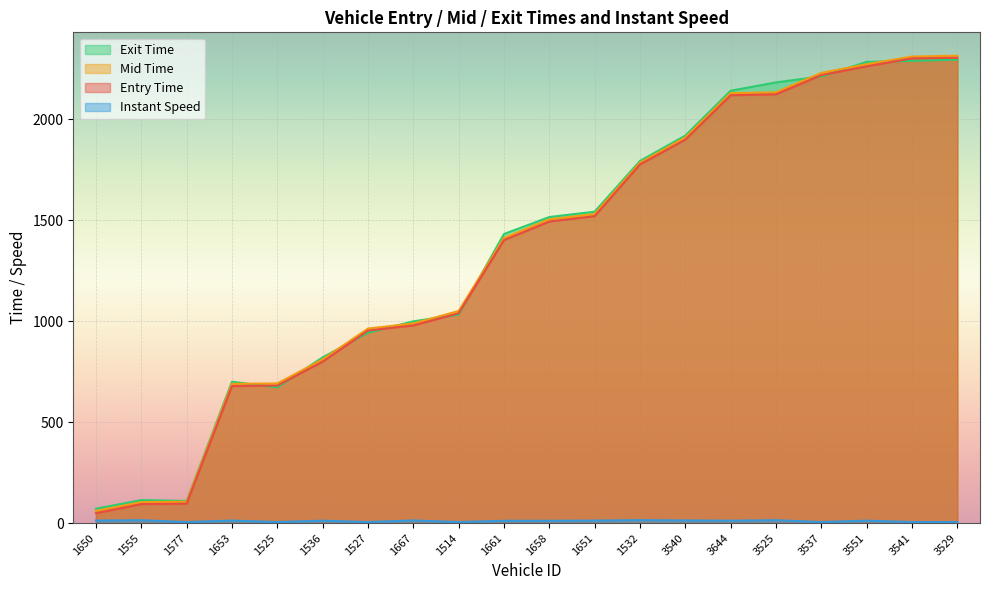

How many categories are shown in the chart?

20